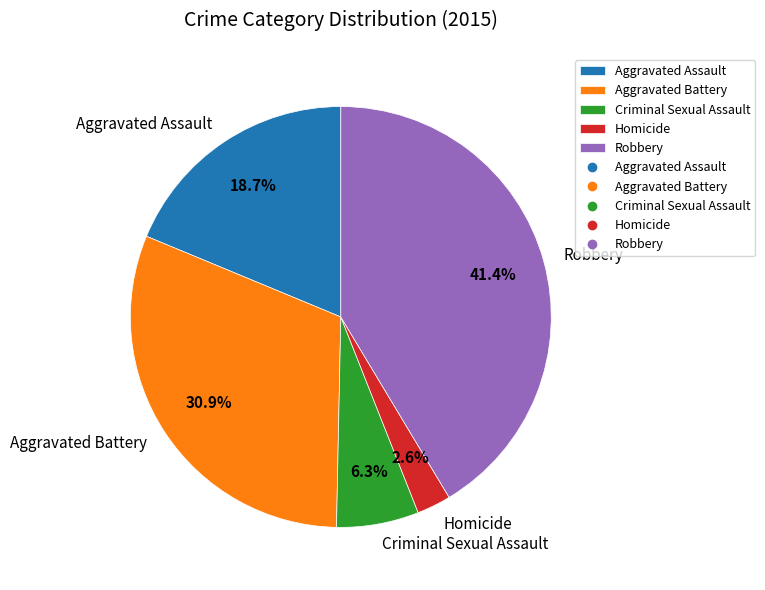

True or false: Homicide accounts for 3% of the total.

True